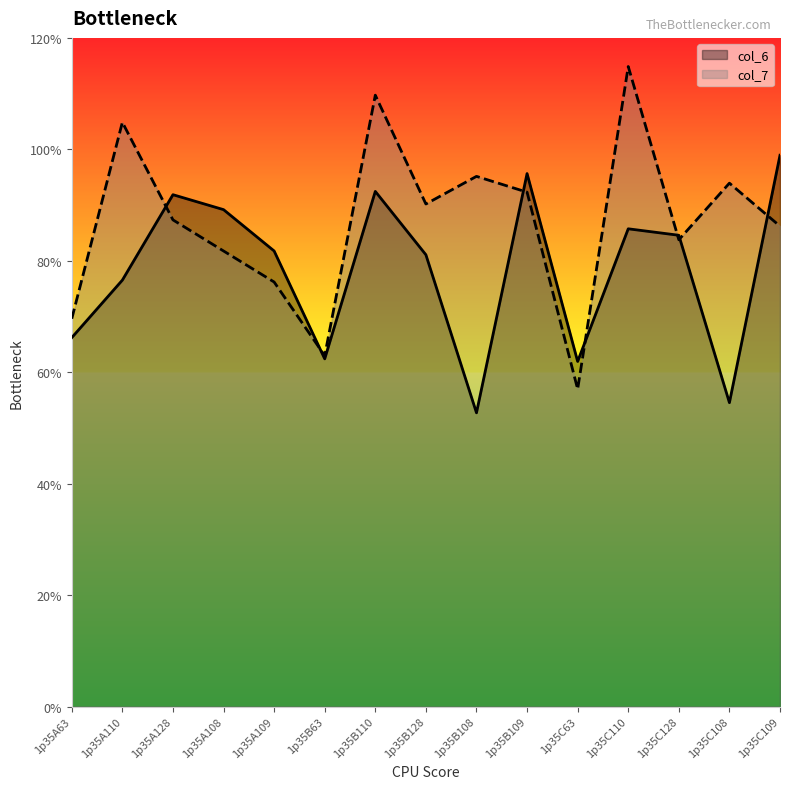

Rank the series by their maximum value, from highest to lowest.

col_7, col_6